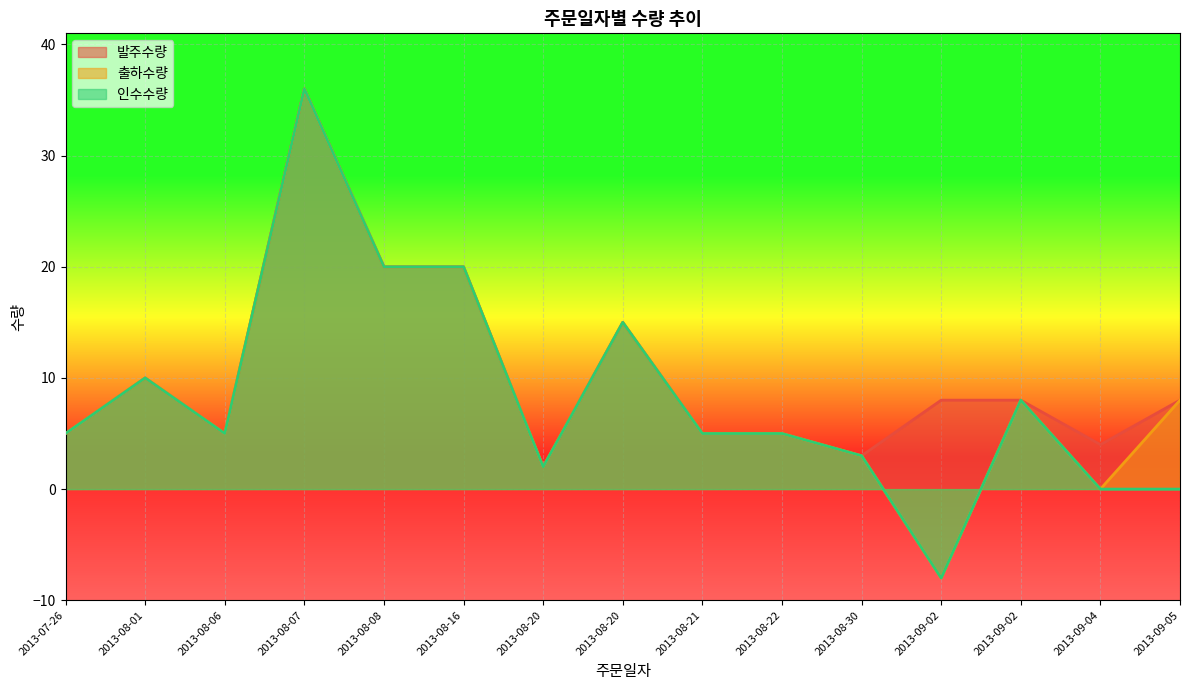

Which series has the widest spread of values?

출하수량